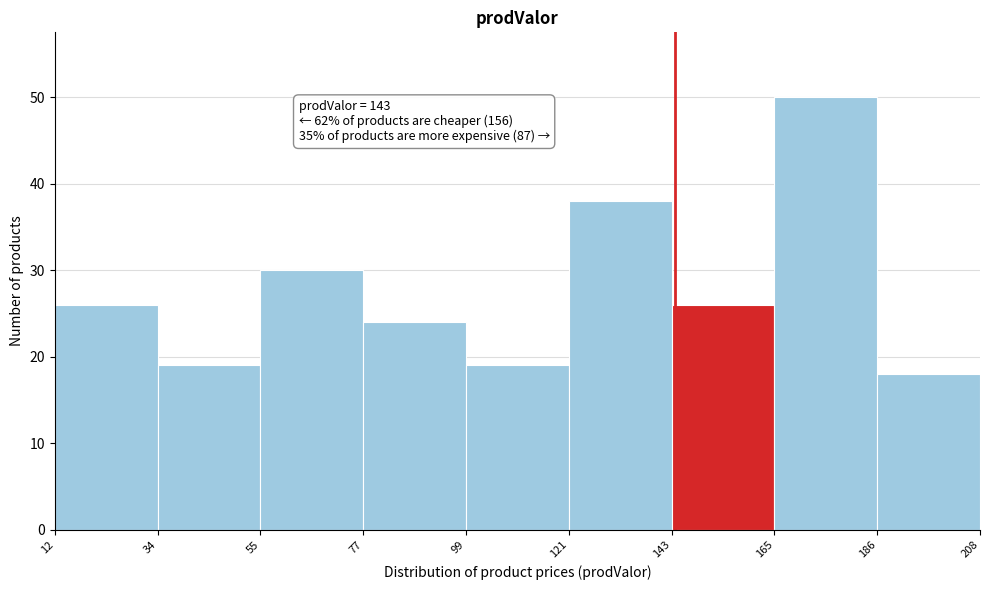

Which range on the x-axis has the tallest bar?

165 to 186